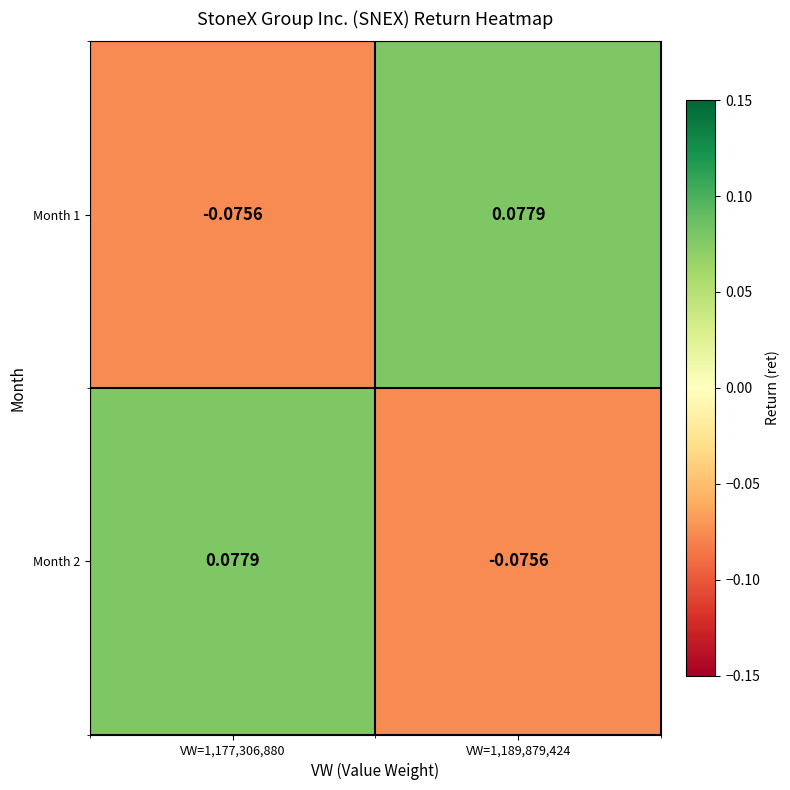

Is the value of Month 1 at VW=1,177,306,880 greater than the value of Month 2 at VW=1,177,306,880?

No